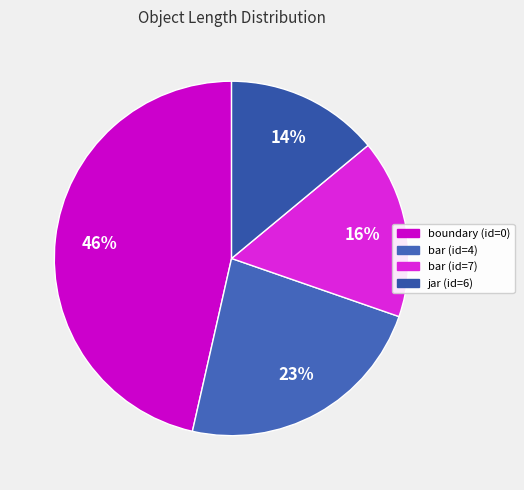

What is the smallest slice in the pie chart?

jar (id=6)